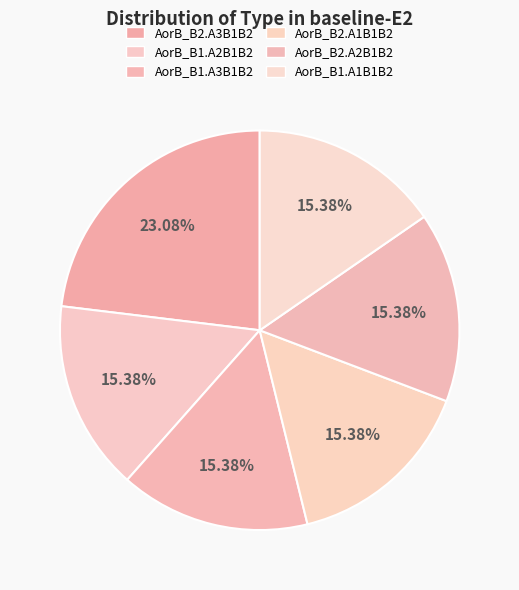

Does AorB_B2.A2B1B2 account for over 50% of the chart?

No